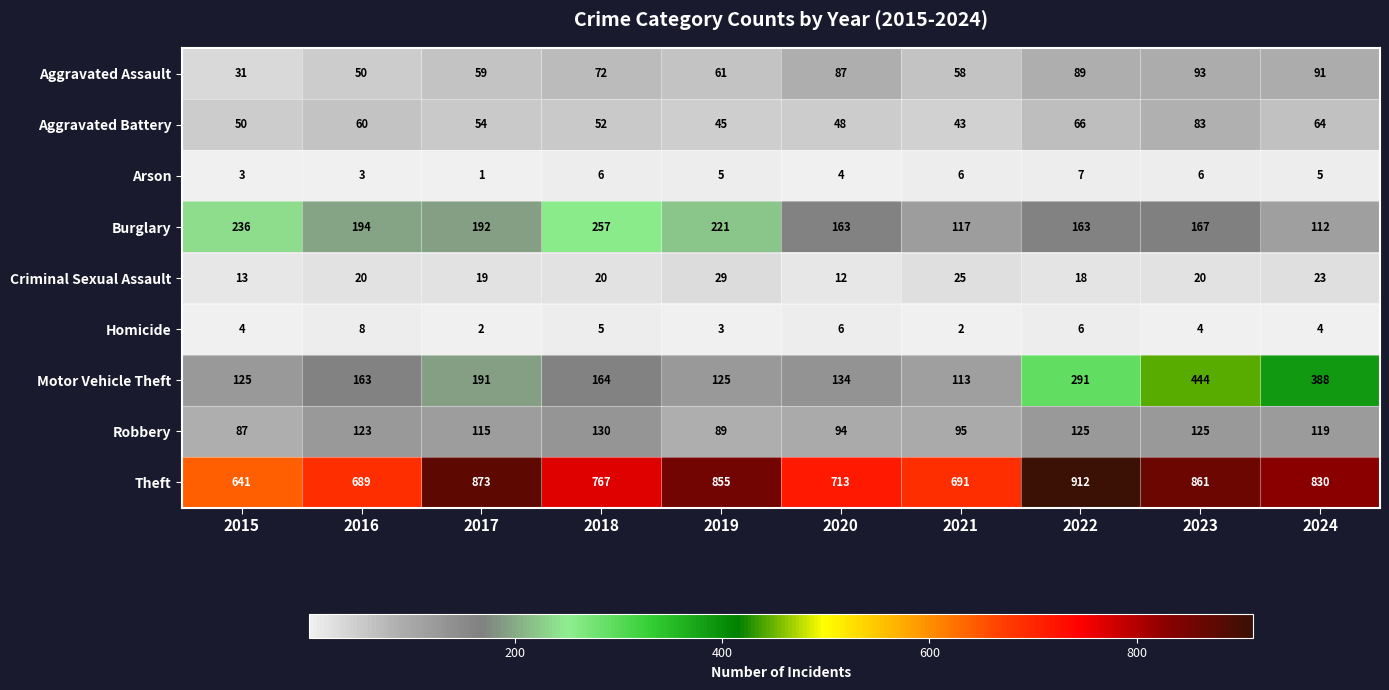

What is the minimum value for Aggravated Battery?

43